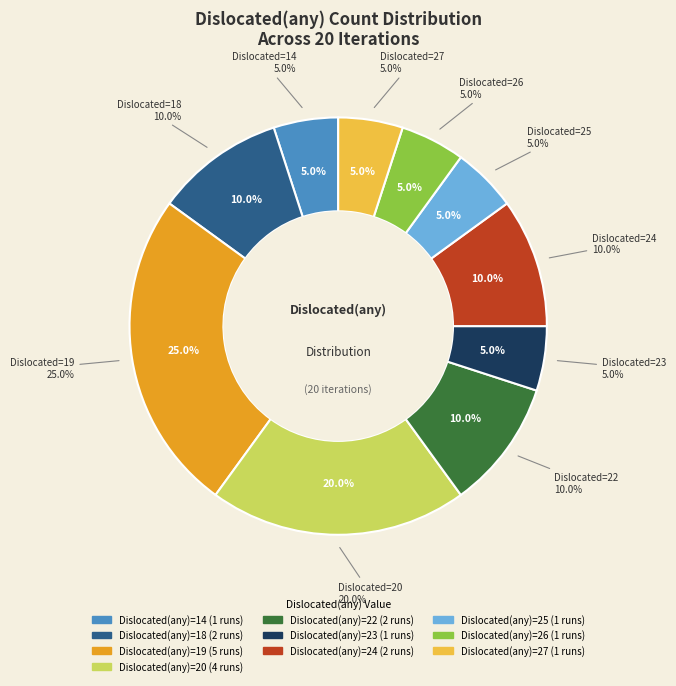

What is the ratio of the value at 26 to the value at 27?

1.0